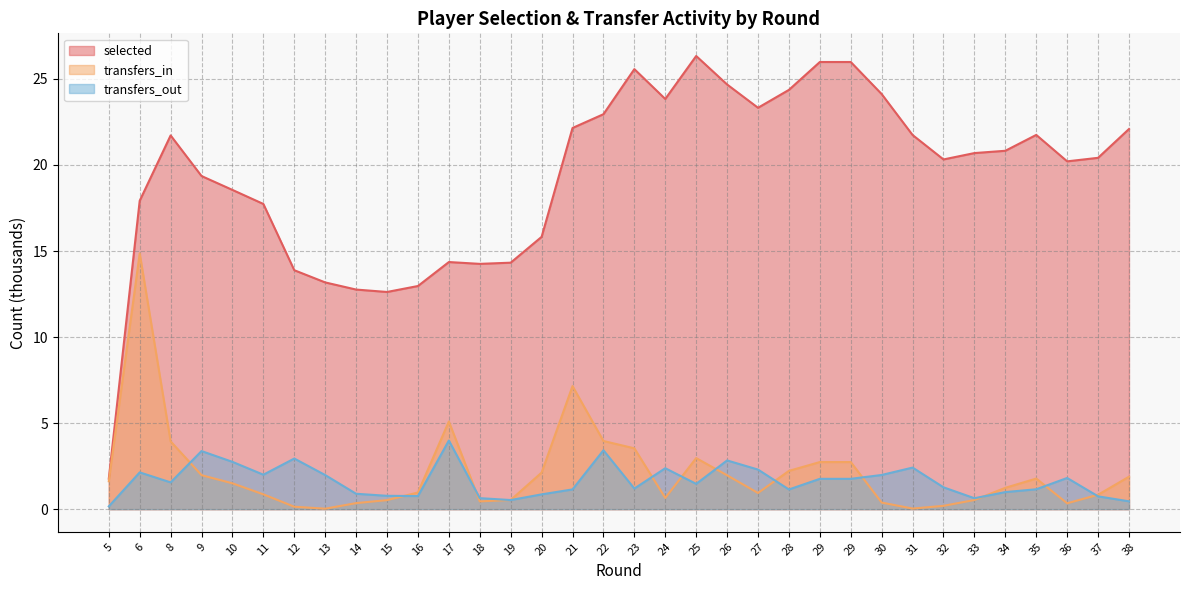

What is the difference between the selected values at 9 and 15?

6.7